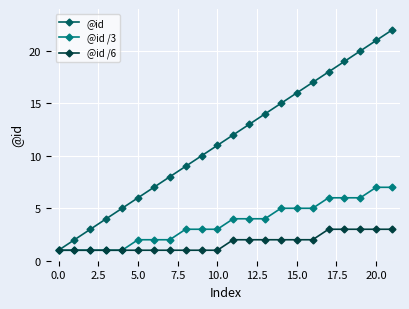

How many lines are shown in the chart?

3